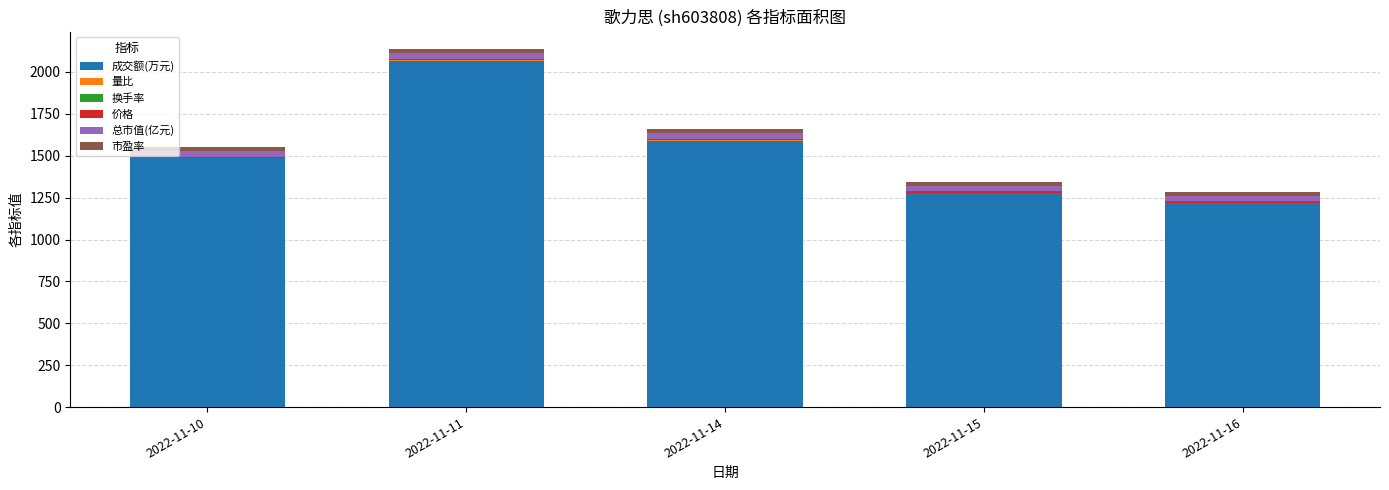

What is the maximum value for 成交额(万元)?

2067.0